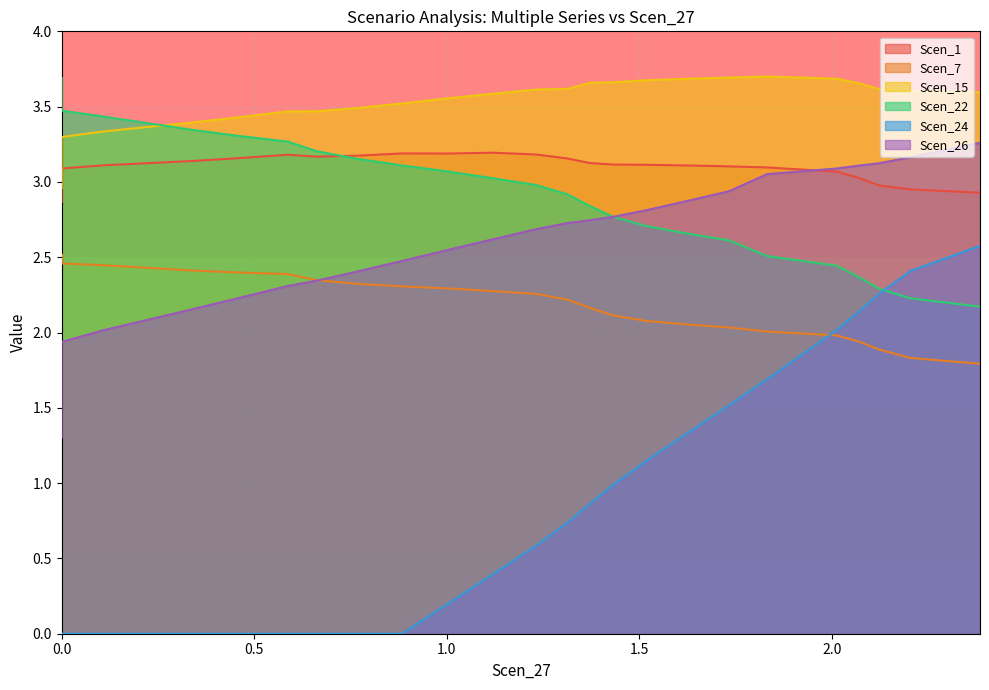

Which category has the lowest value in the Scen_7 series?

2.384768493902948